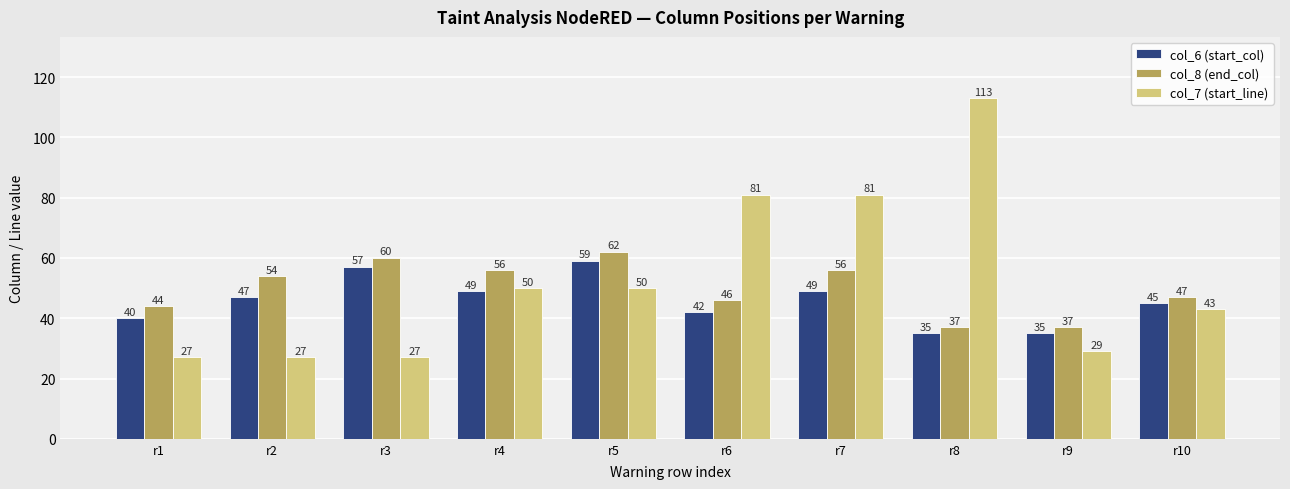

Reading right to left, what are all the values shown in this chart?

col_6 (start_col): 45	35	35	49	42	59	49	57	47	40
col_8 (end_col): 47	37	37	56	46	62	56	60	54	44
col_7 (start_line): 43	29	113	81	81	50	50	27	27	27